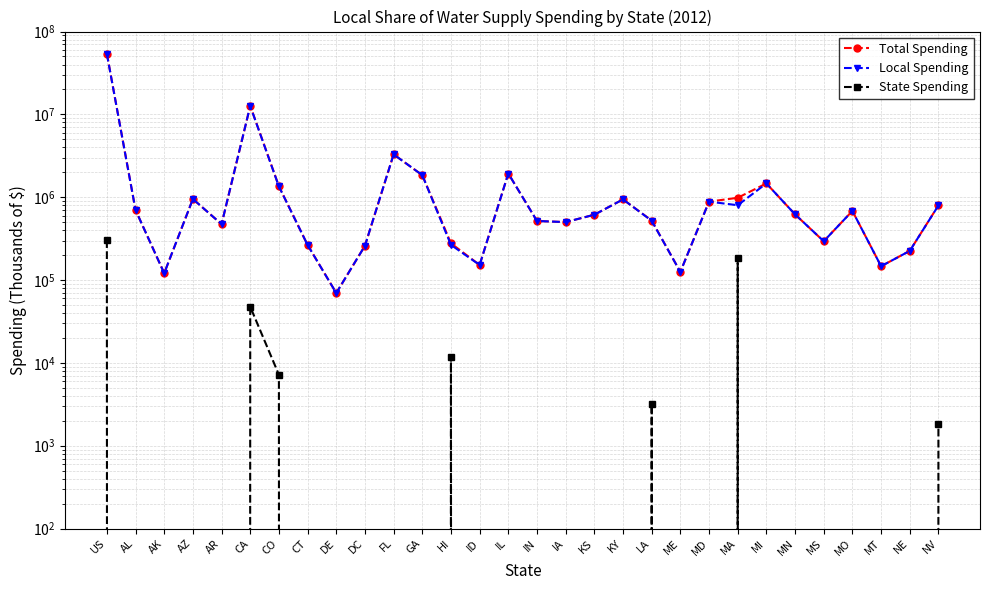

Reading right to left, list all the values displayed in this chart.

Total Spending: NV=796407	NE=224794	MT=146841	MO=683085	MS=294010	MN=620765	MI=1466301	MA=983773	MD=884904	ME=125394	LA=523027	KY=941186	KS=614413	IA=500616	IN=516608	IL=1932768	ID=152108	HI=277640	GA=1846883	FL=3290581	DC=259200	DE=69715	CT=265275	CO=1354365	CA=12669391	AR=472467	AZ=951254	AK=120884	AL=700167	US=54055246
Local Spending: NV=794576	NE=224794	MT=146841	MO=683085	MS=294010	MN=620765	MI=1466301	MA=800062	MD=884904	ME=125394	LA=519876	KY=941186	KS=614413	IA=500616	IN=516608	IL=1932768	ID=152108	HI=265700	GA=1846883	FL=3290581	DC=259200	DE=69715	CT=265275	CO=1347178	CA=12621805	AR=472467	AZ=951254	AK=120884	AL=700167	US=53752800
State Spending: NV=1831	NE=0	MT=0	MO=0	MS=0	MN=0	MI=0	MA=183711	MD=0	ME=0	LA=3151	KY=0	KS=0	IA=0	IN=0	IL=0	ID=0	HI=11940	GA=0	FL=0	DC=0	DE=0	CT=0	CO=7187	CA=47586	AR=0	AZ=0	AK=0	AL=0	US=302446